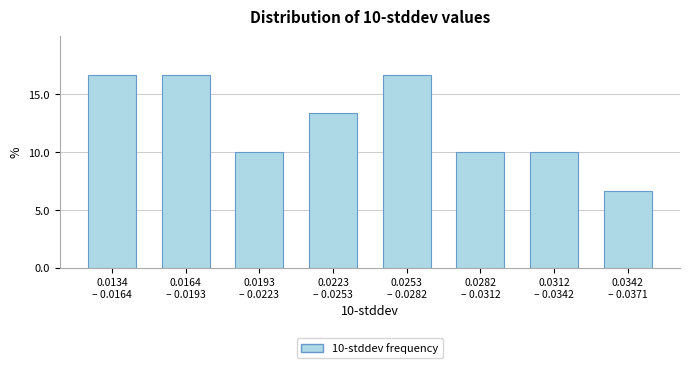

Reading left to right, transcribe all the data shown in this chart.

16.7	16.7	10.0	13.3	16.7	10.0	10.0	6.7